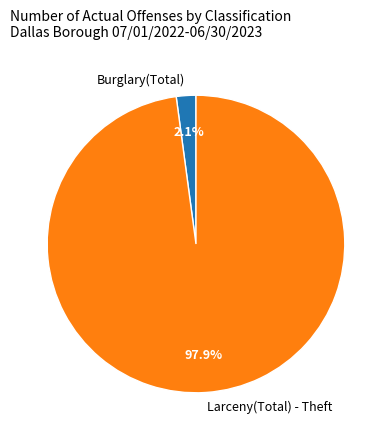

To the nearest percent, what is the average slice percentage?

50%